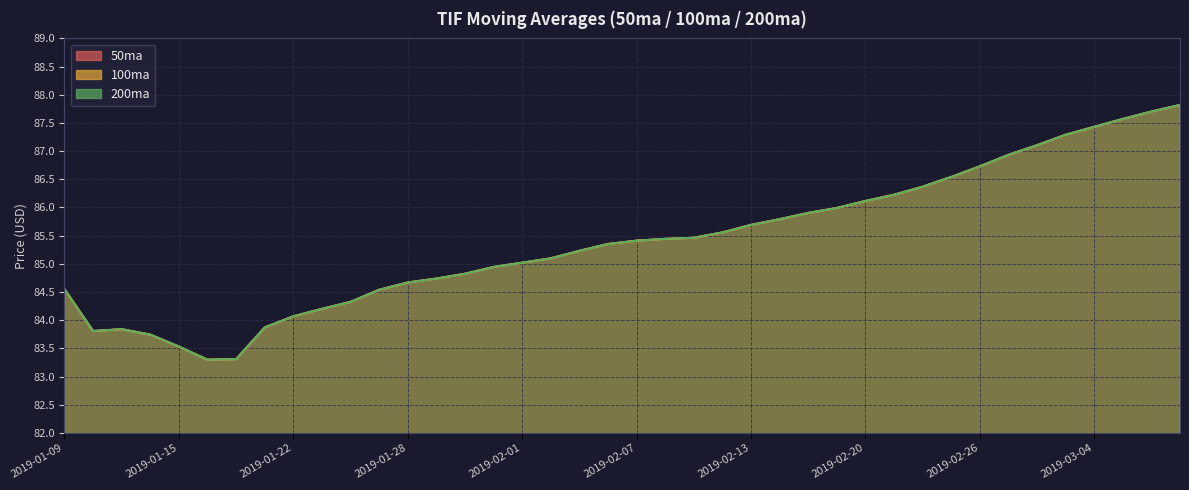

What is the sum of the 50ma values at 2019-03-05 and 2019-02-08?

173.0